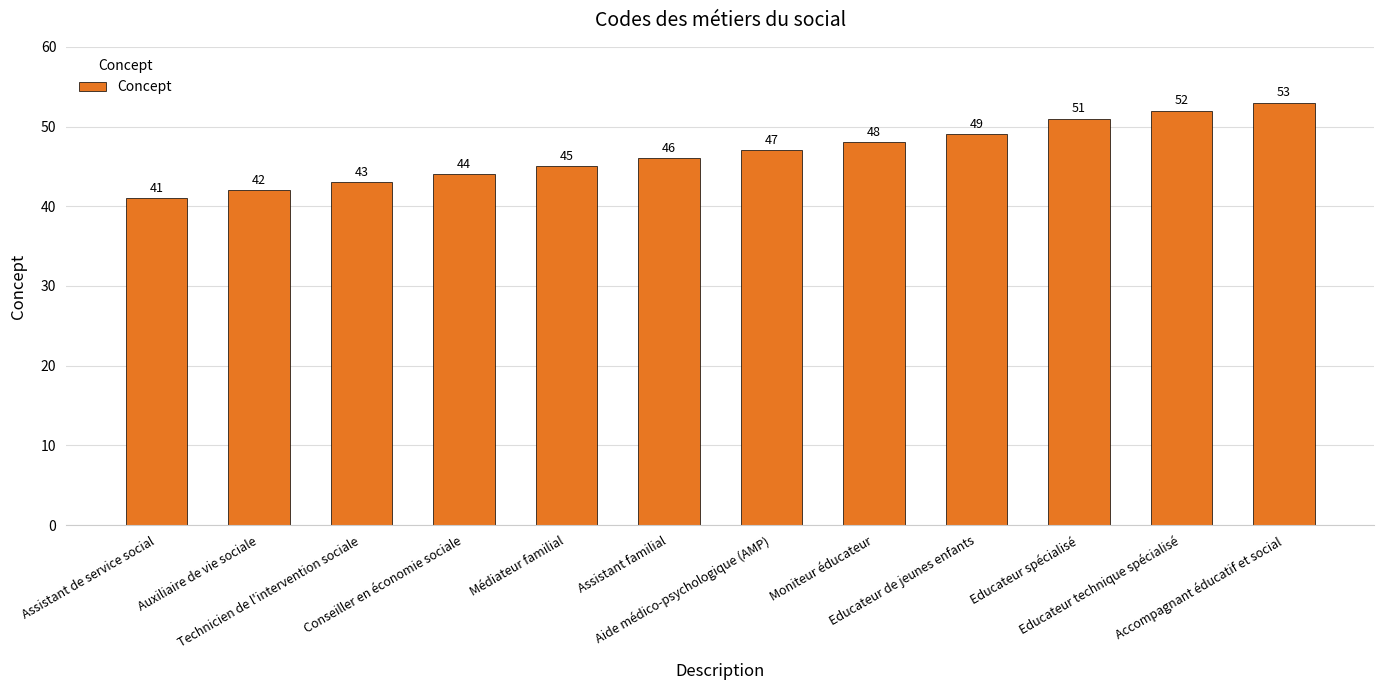

The chart shows a value of 68 at Aide médico-psychologique (AMP). True or false?

False